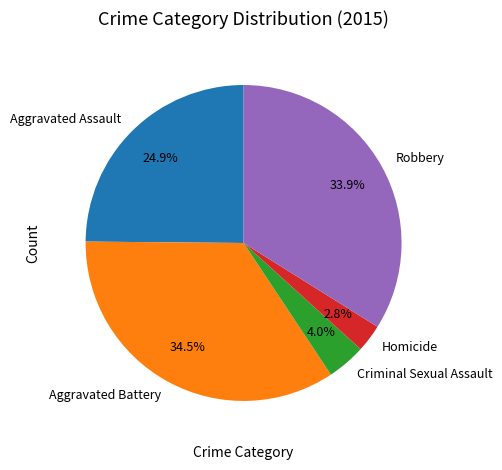

The Aggravated Battery slice represents 47% of the pie. True or false?

False